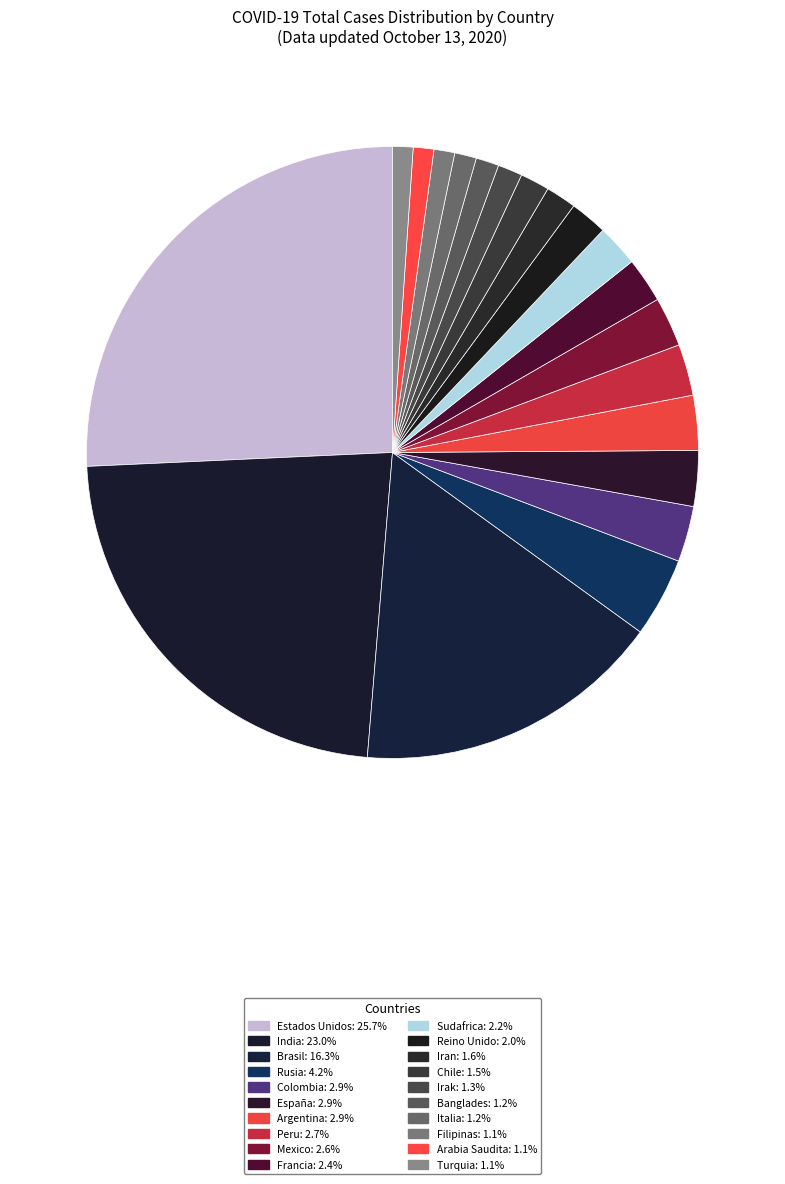

How many slices are in this pie chart?

20